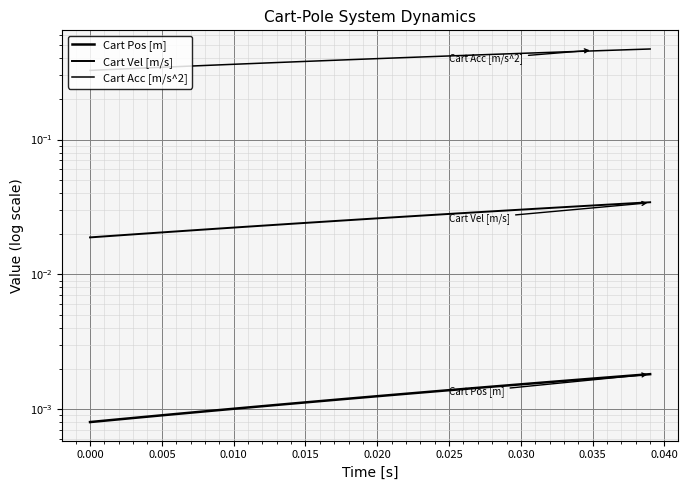

The Cart Pos [m] series shows 0.0 at 11. True or false?

False